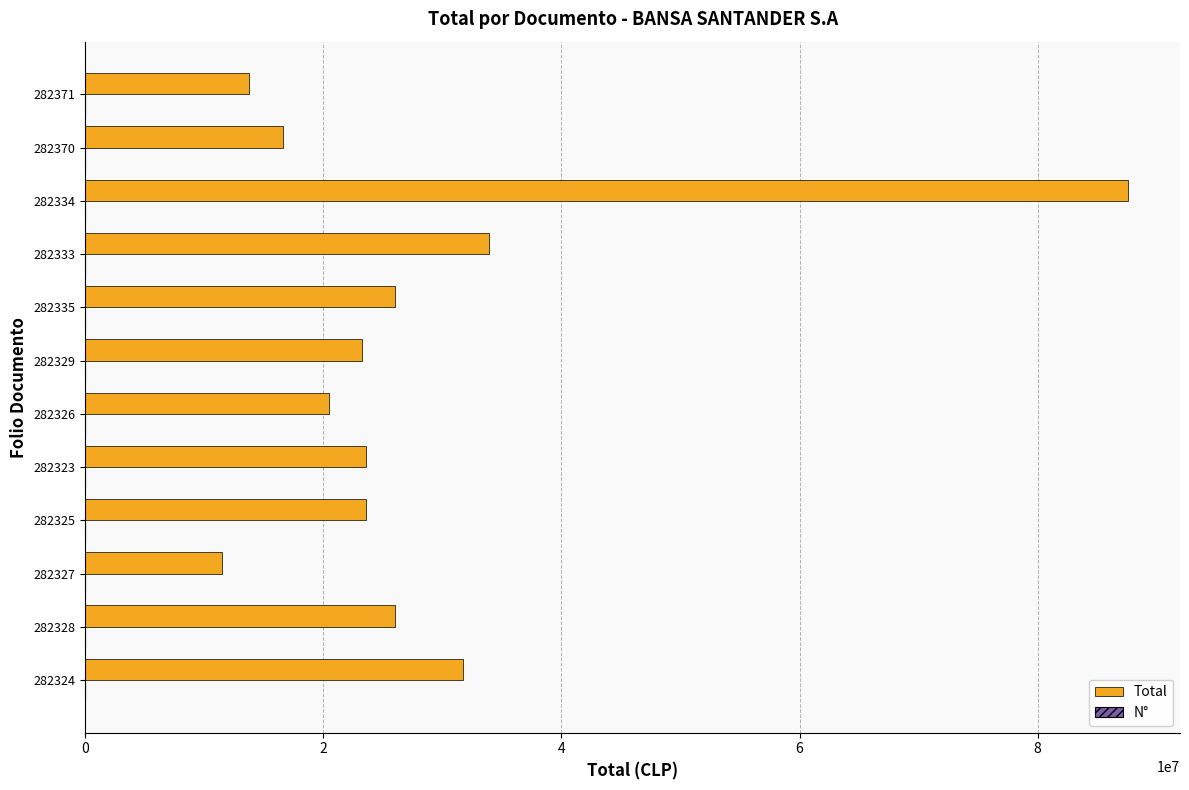

Which series has the widest spread of values?

Total